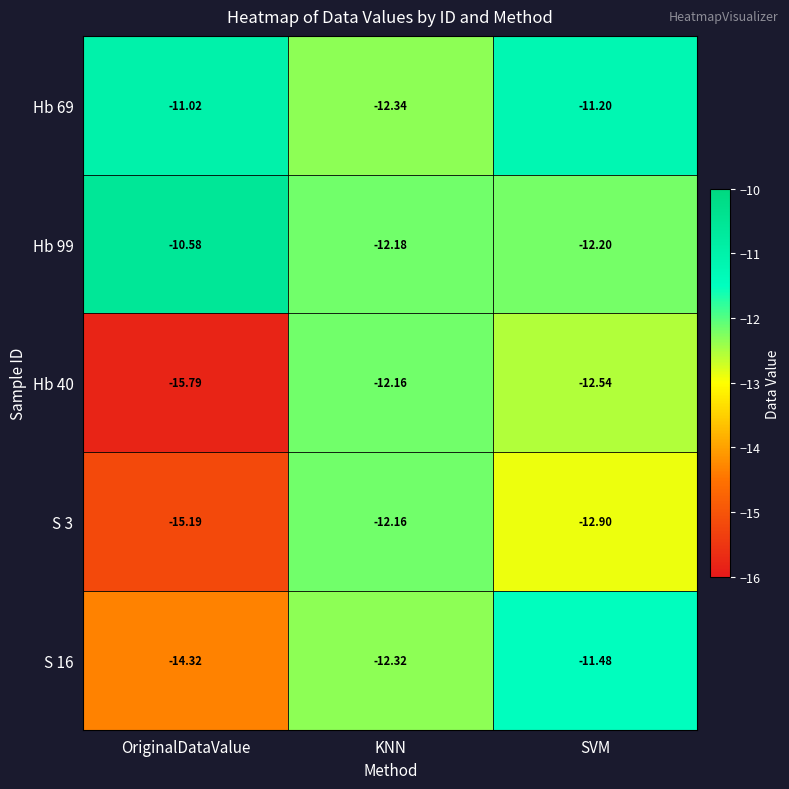

At which label is Hb 40 closest to -13?

SVM